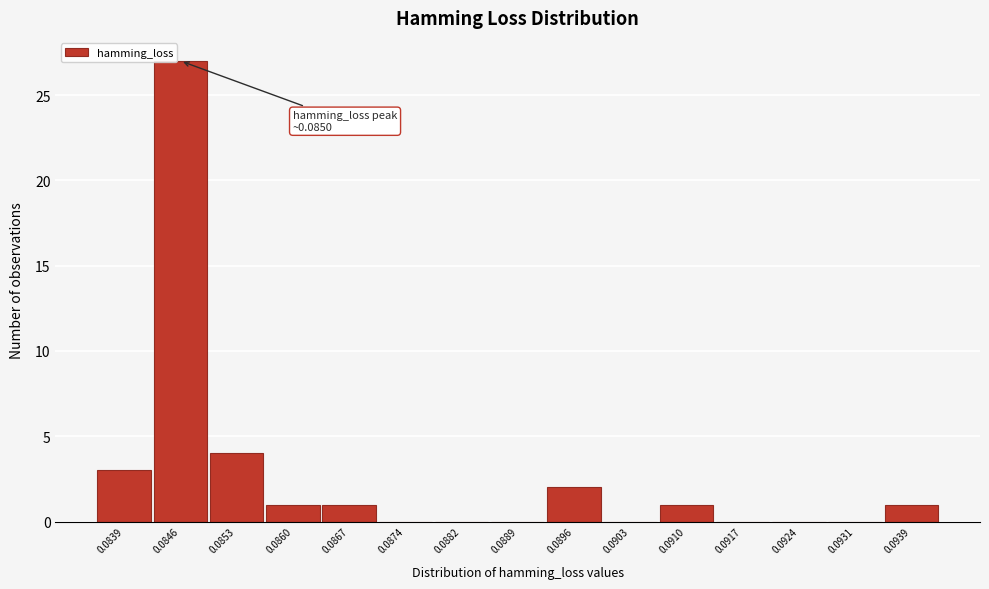

Reading right to left, list all the values displayed in this chart.

0.0939=1	0.0931=0	0.0924=0	0.0917=0	0.0910=1	0.0903=0	0.0896=2	0.0889=0	0.0882=0	0.0874=0	0.0867=1	0.0860=1	0.0853=4	0.0846=27	0.0839=3